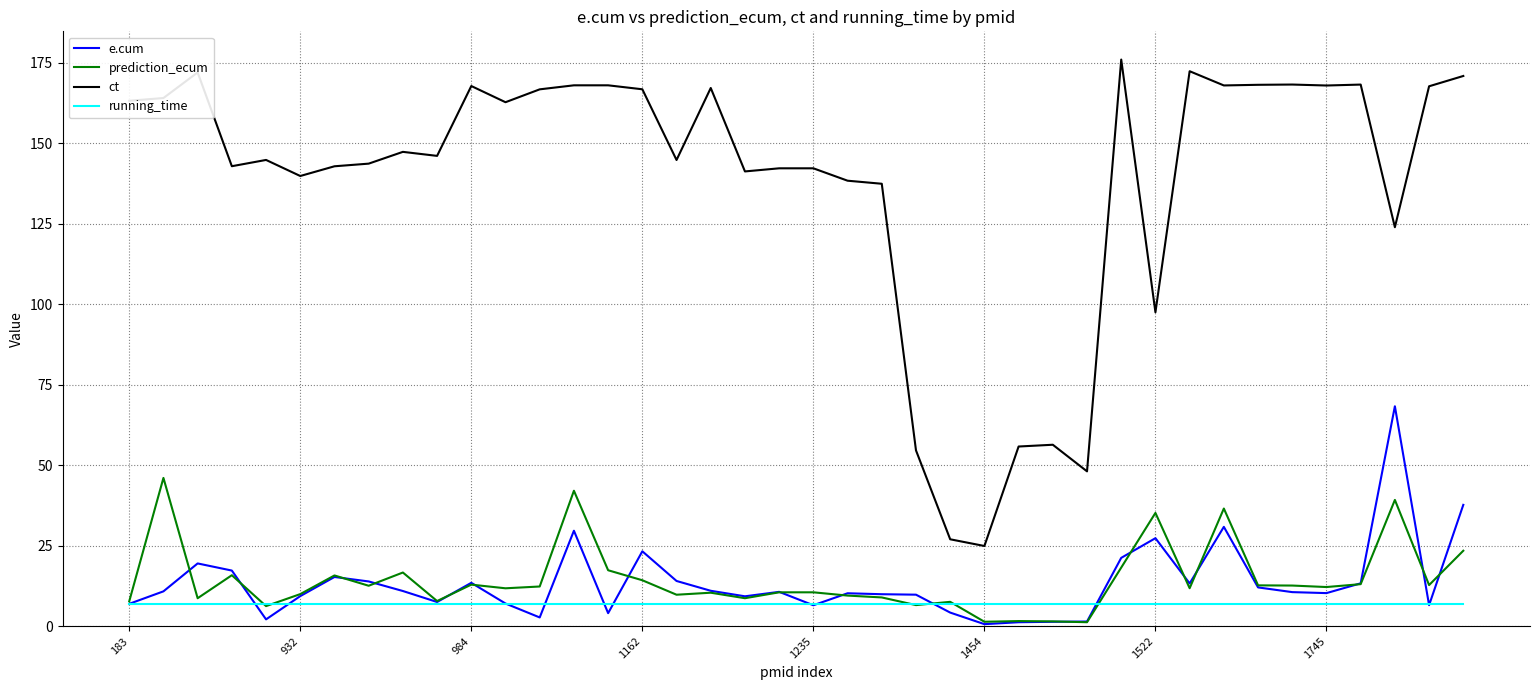

Which series has the largest range (max minus min)?

ct